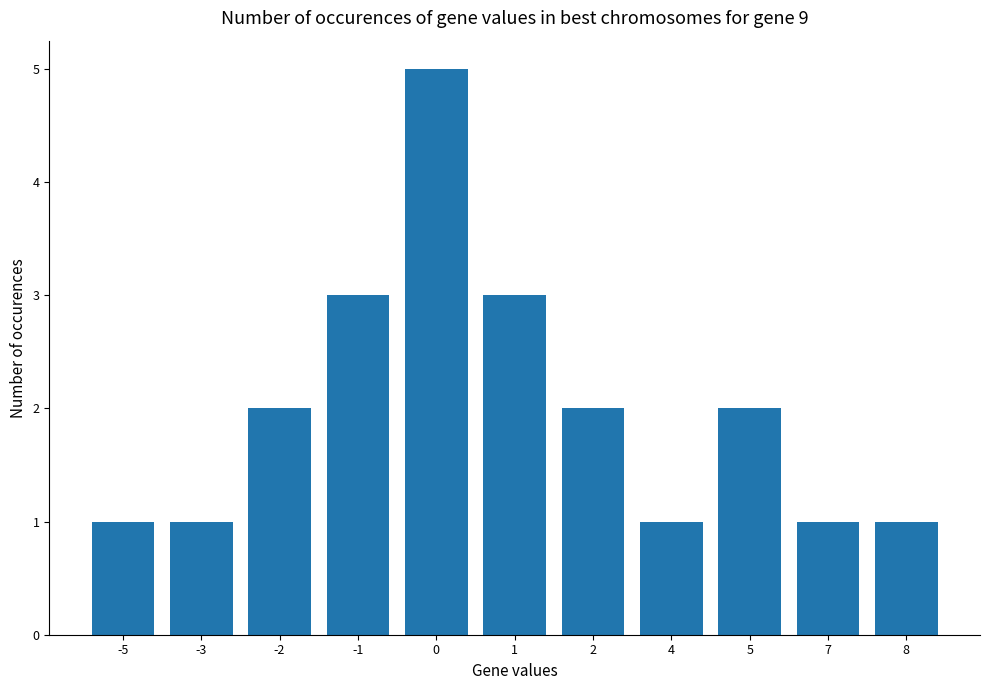

Is it true that the value at 0 is 5?

True